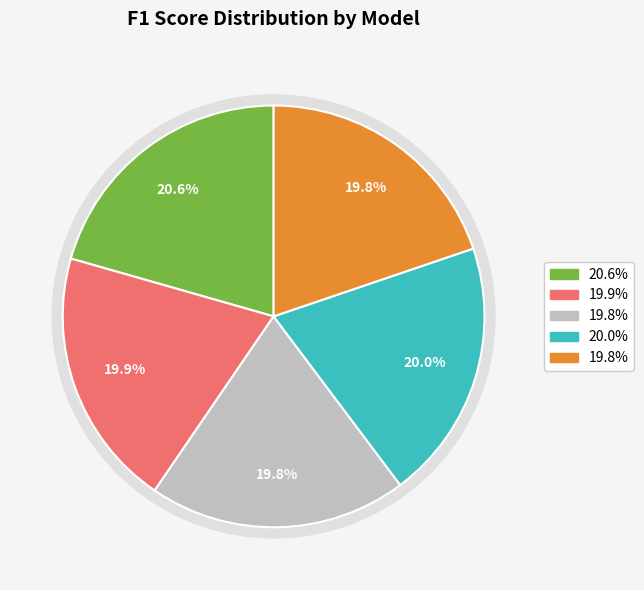

Is there any slice that represents more than half of the pie?

No